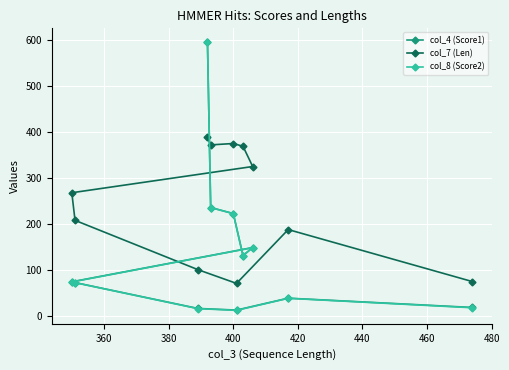

True or false: col_7 (Len) and col_8 (Score2) cross at least once.

True